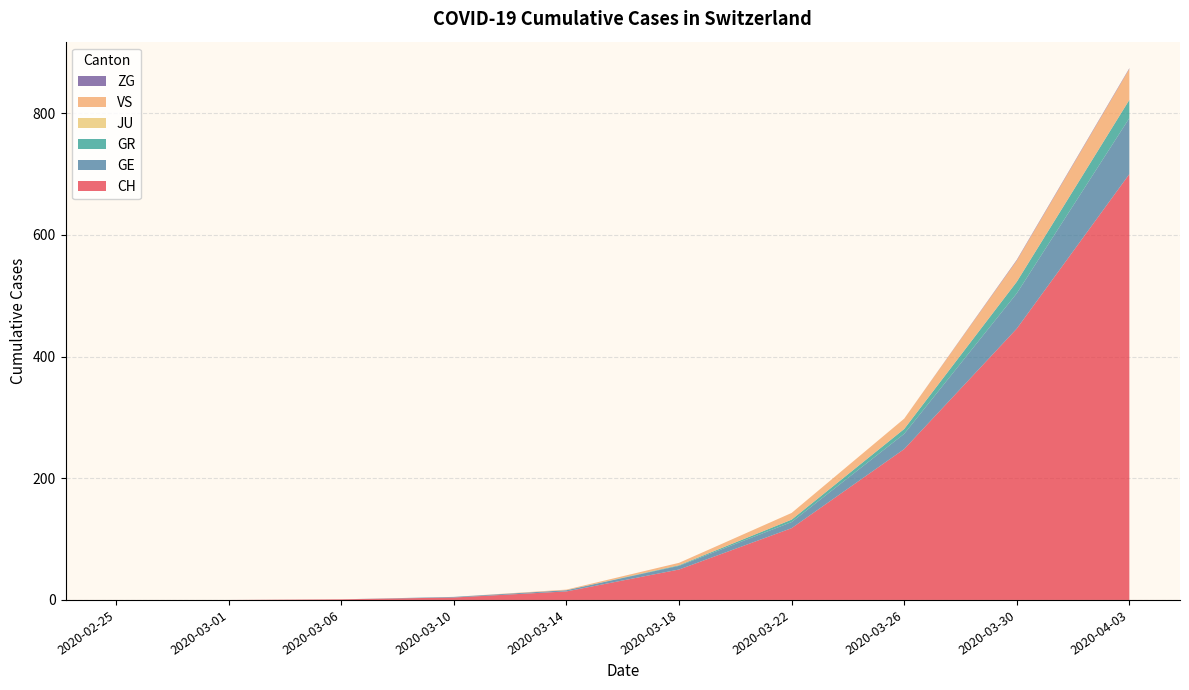

At which category is the sum across all series the highest?

2020-04-03